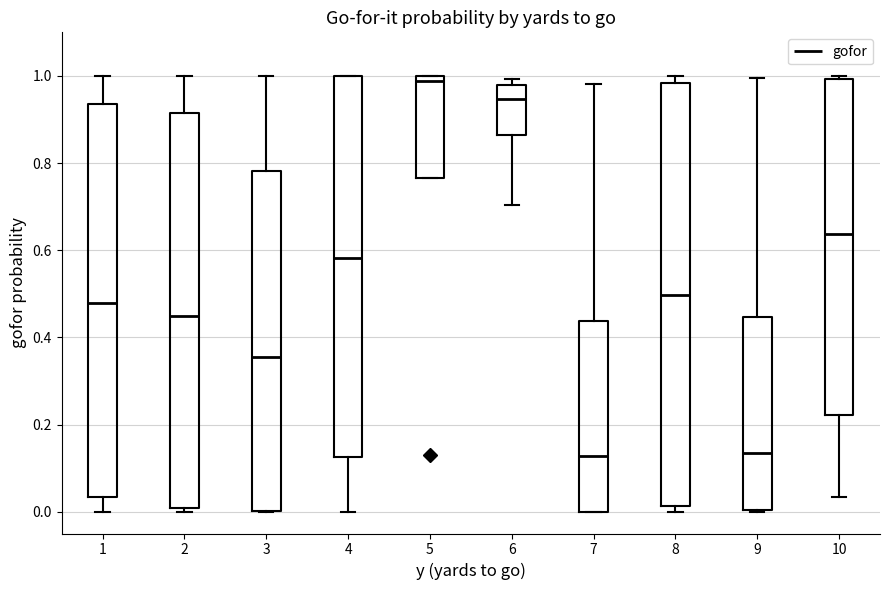

Where is the lower edge of the box at x = 4 on the y-axis? The values are not printed on the chart, so give them approximately, as read against the axis.

0.12